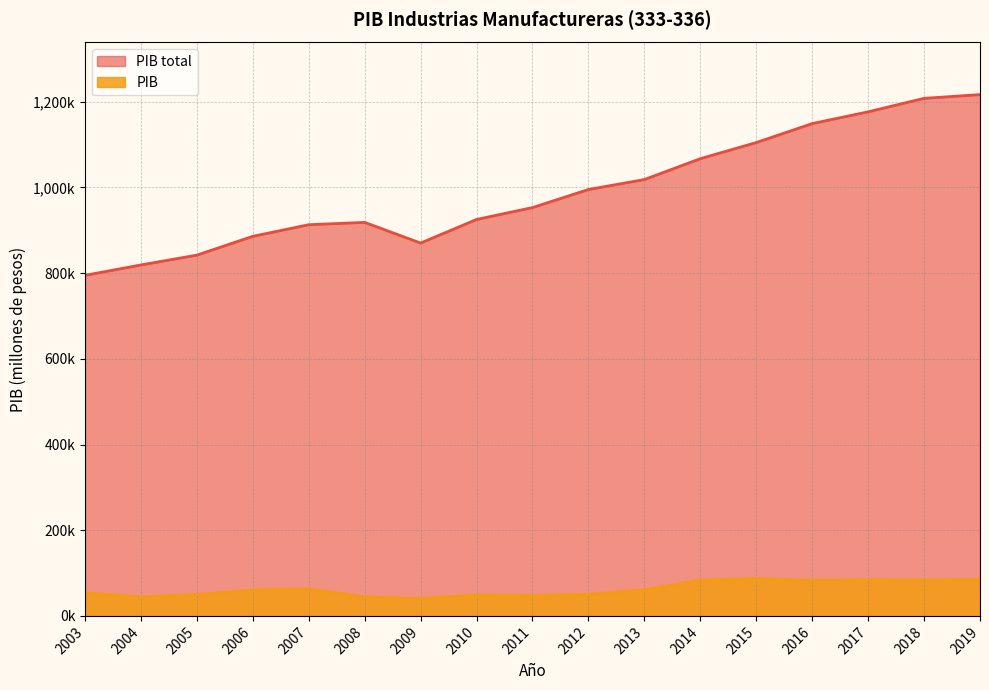

True or false: PIB and PIB total intersect in this chart.

False